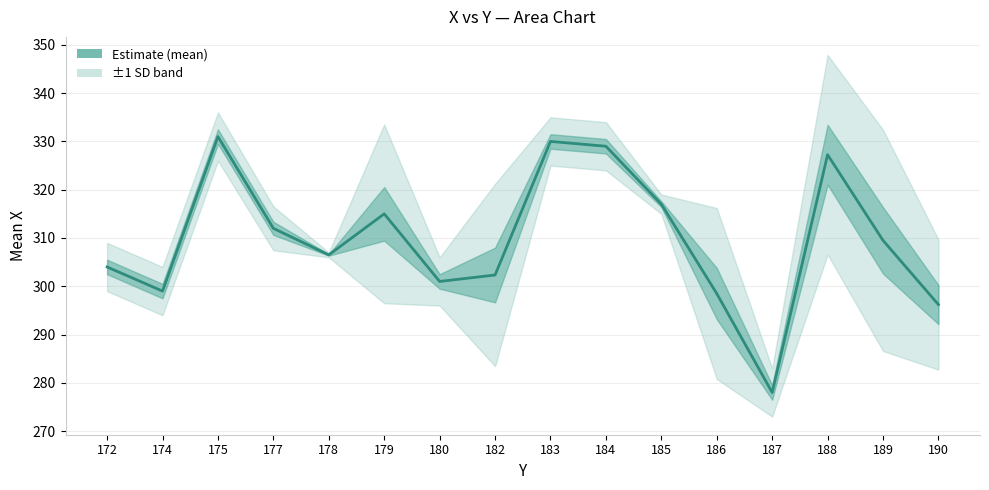

Where is the first local maximum?

175